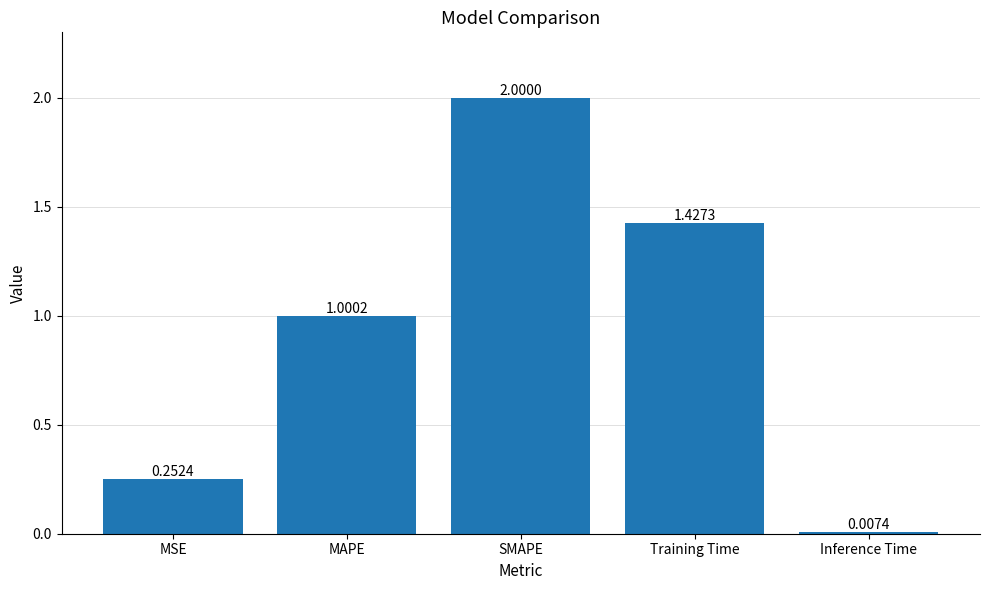

Which label corresponds to the smallest value in the chart?

Inference Time